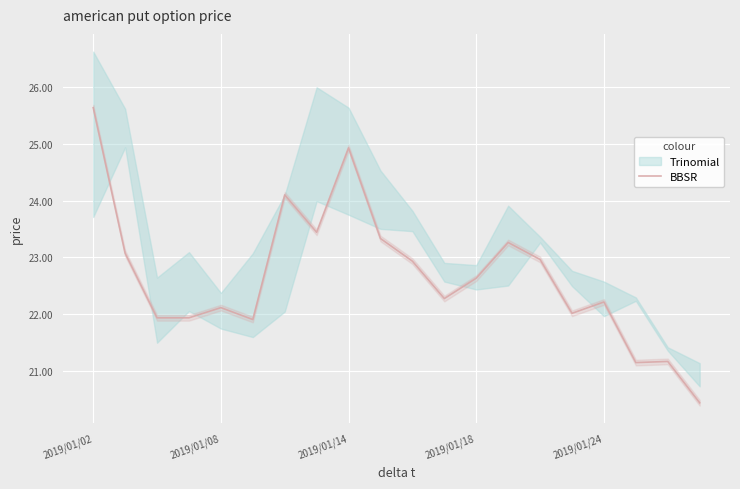

What is the lowest value of the BBSR series?

20.4